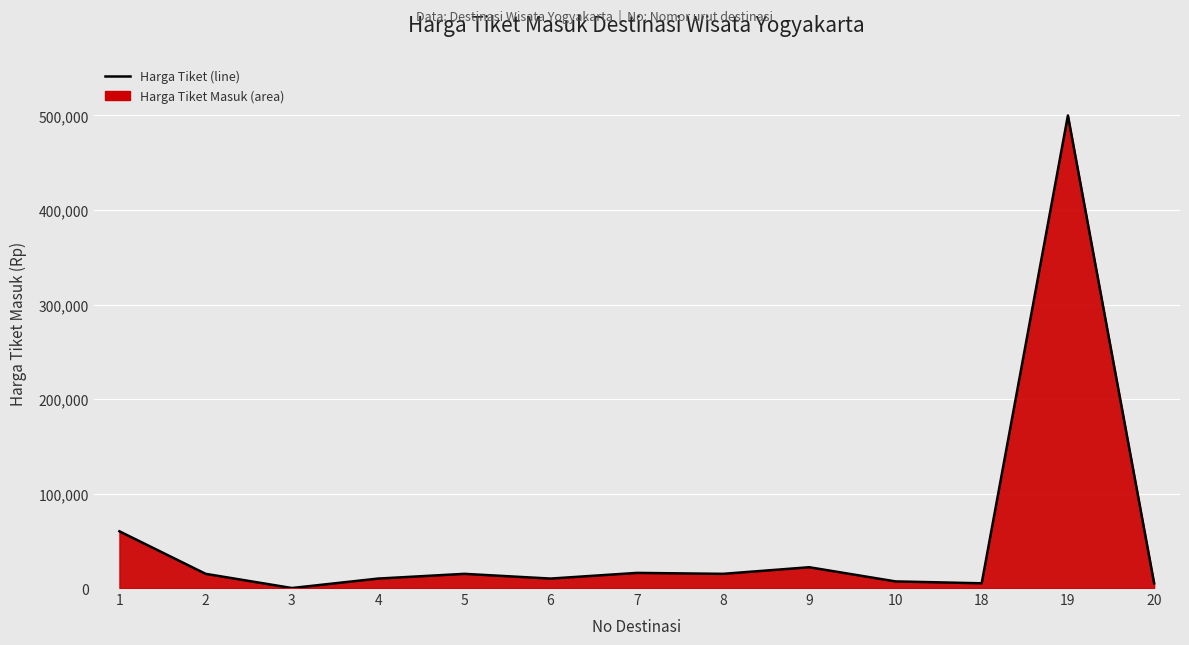

How many positive values are there?

12